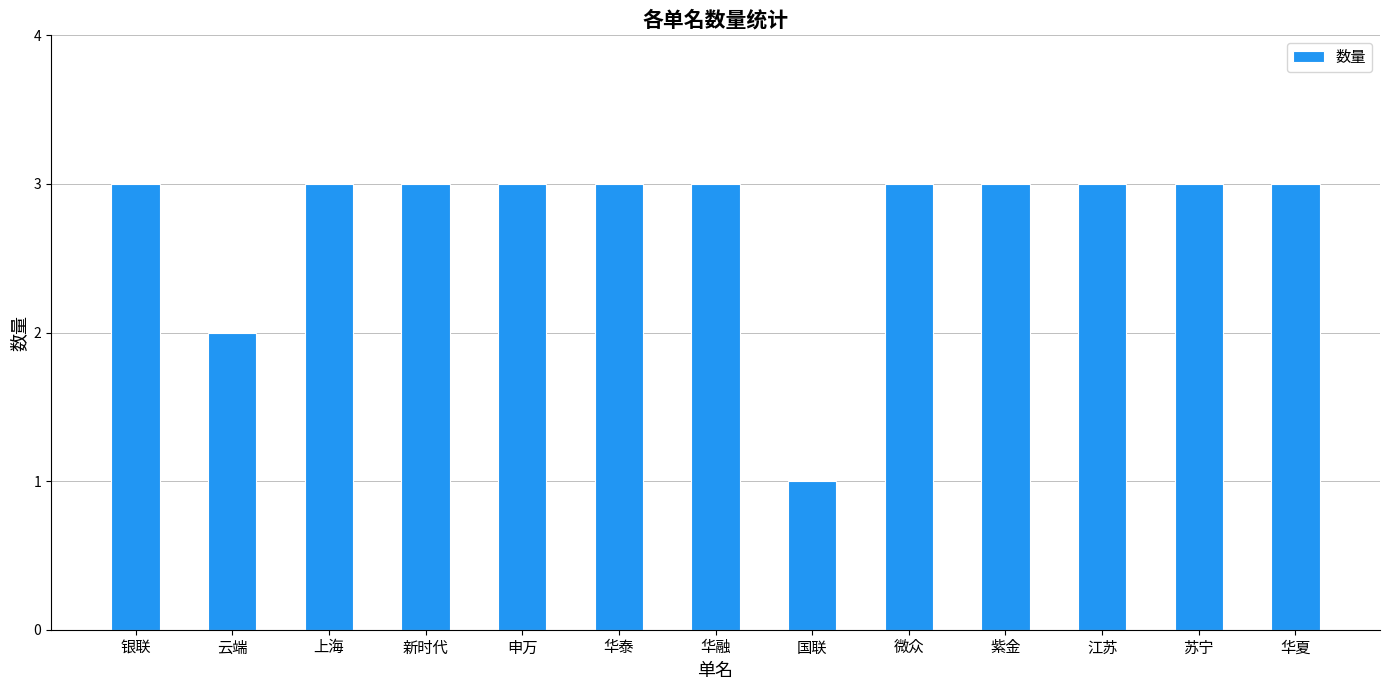

What is the label of the 2nd bar from the right?

苏宁